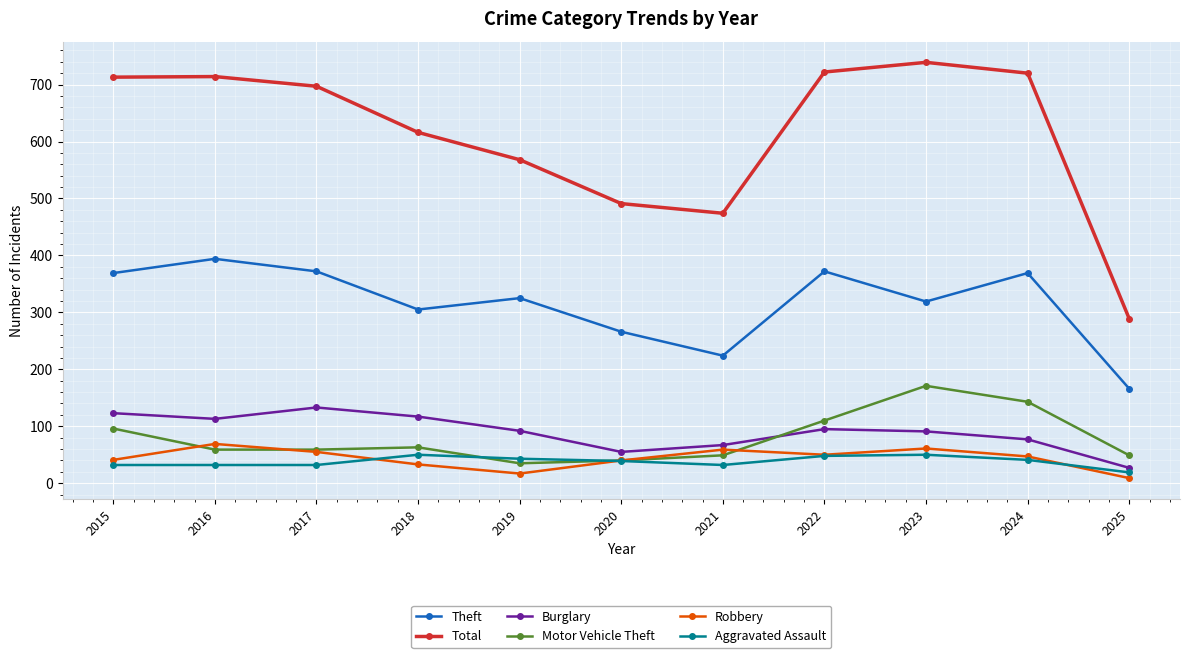

What is the difference between the maximum and minimum values in the Theft series?

228